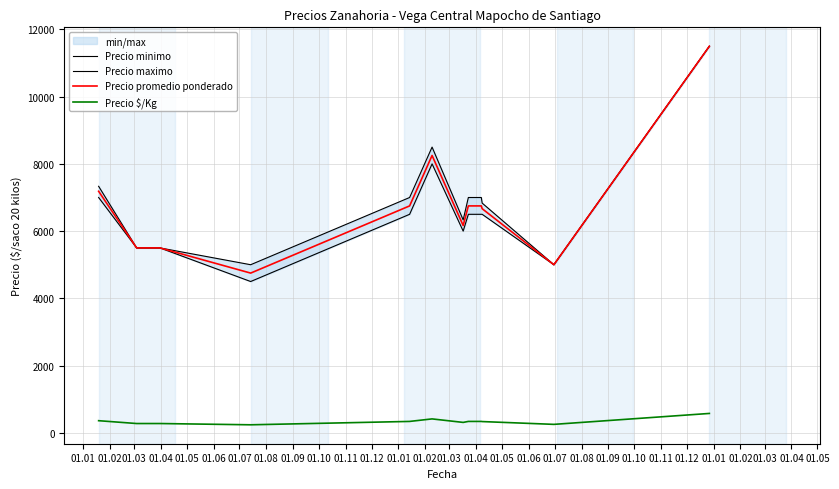

True or false: Precio promedio ponderado and Precio $/Kg cross at least once.

False